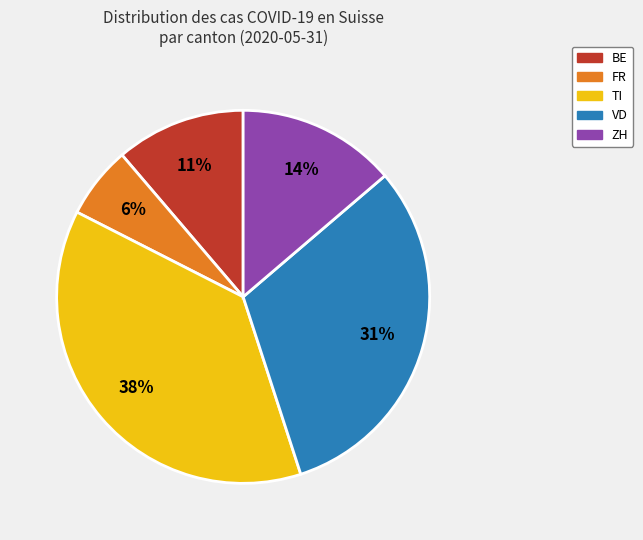

To the nearest percent, what is the average slice percentage?

20%